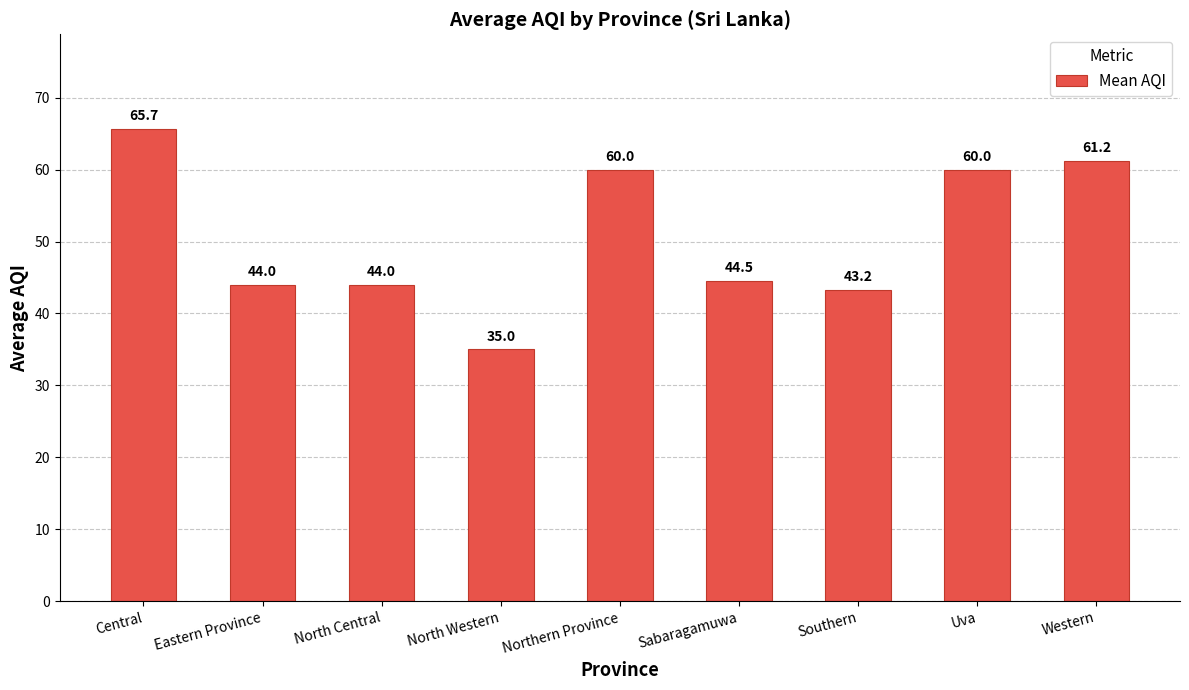

Approximately how many times larger is the value at Central compared to Northern Province?

1.1